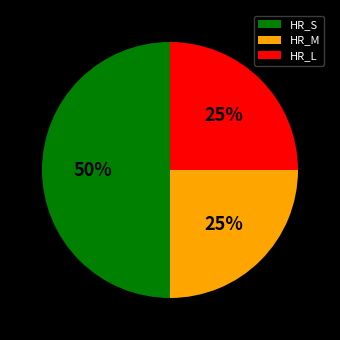

What percentage is the HR_L slice, to the nearest percent?

25%